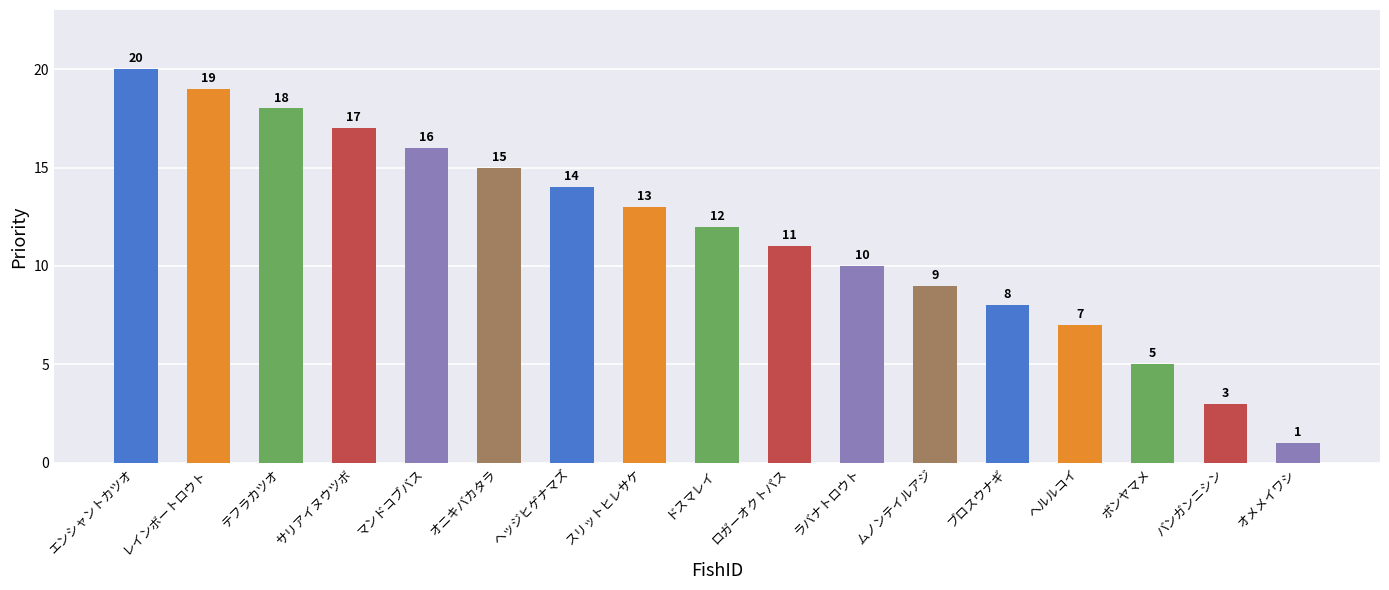

What is the difference between the values at ラバナトロウト and ヘッジヒゲナマズ?

4